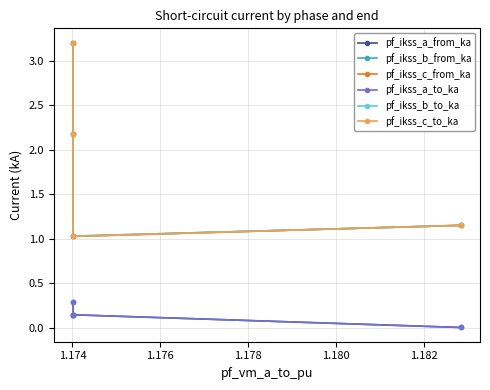

True or false: pf_ikss_b_to_ka and pf_ikss_a_to_ka intersect in this chart.

False